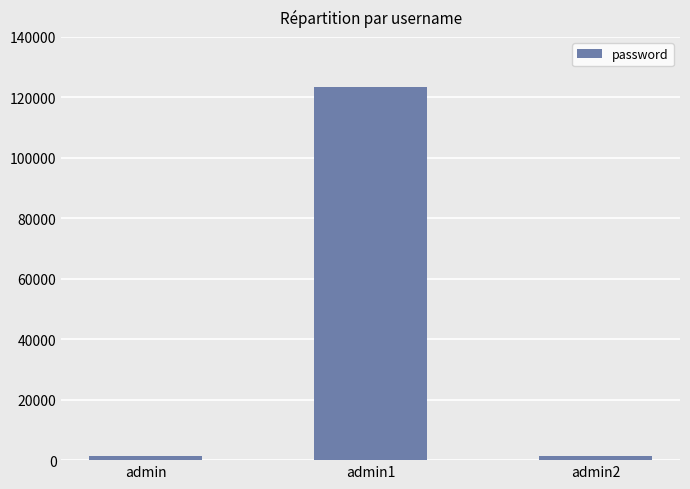

What is the label of the 2nd bar from the right?

admin1